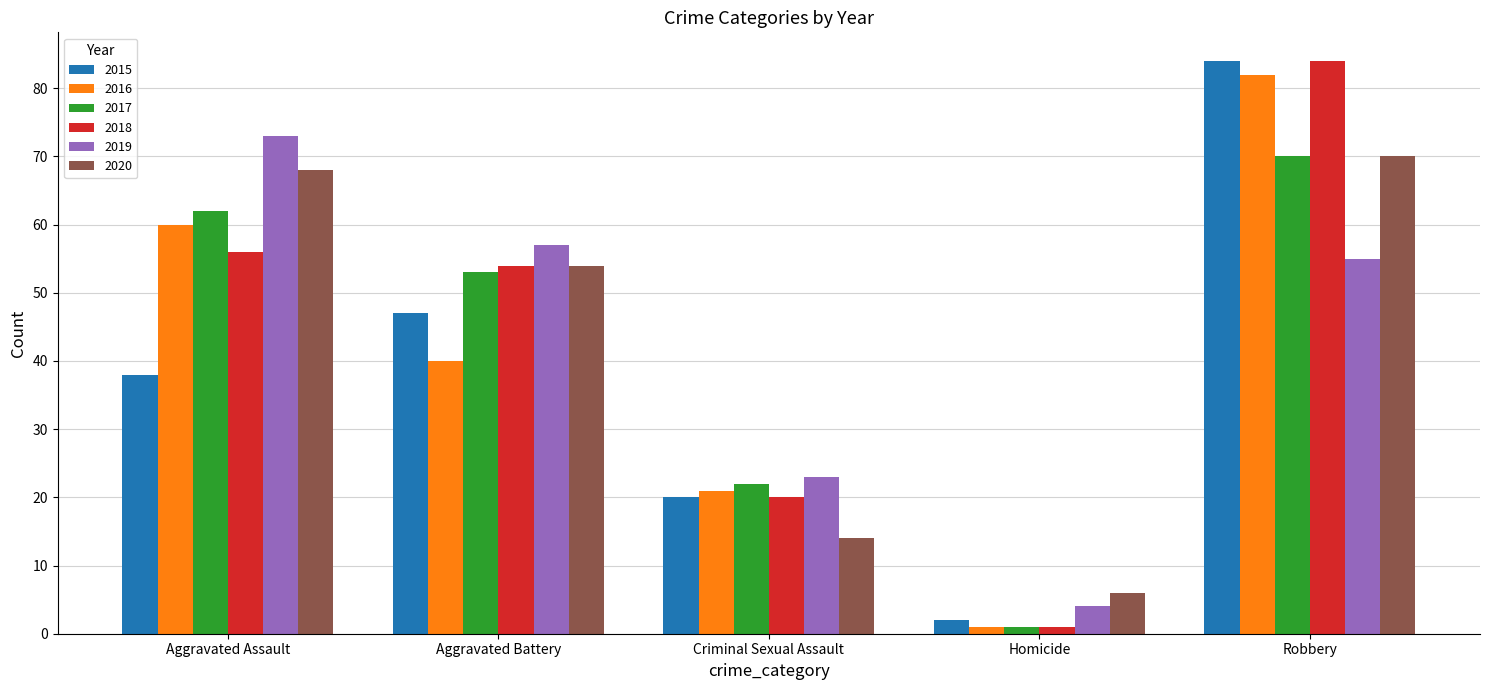

What is the difference between the highest and lowest values at Robbery?

29